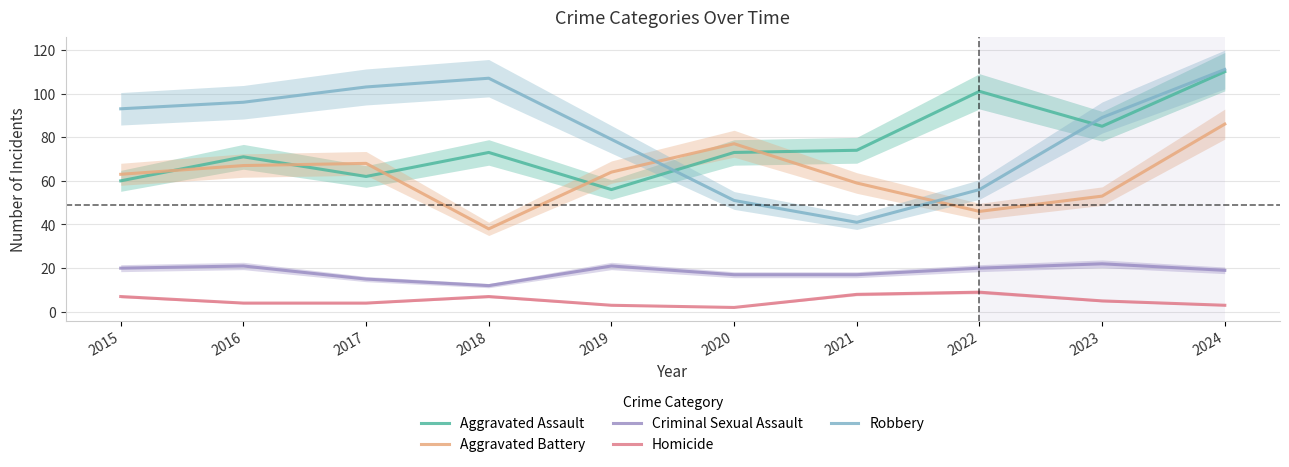

Reading left to right, extract all data points from this chart.

Aggravated Assault: 2015=60	2016=71	2017=62	2018=73	2019=56	2020=73	2021=74	2022=101	2023=85	2024=110
Aggravated Battery: 2015=63	2016=67	2017=68	2018=38	2019=64	2020=77	2021=59	2022=46	2023=53	2024=86
Criminal Sexual Assault: 2015=20	2016=21	2017=15	2018=12	2019=21	2020=17	2021=17	2022=20	2023=22	2024=19
Homicide: 2015=7	2016=4	2017=4	2018=7	2019=3	2020=2	2021=8	2022=9	2023=5	2024=3
Robbery: 2015=93	2016=96	2017=103	2018=107	2019=79	2020=51	2021=41	2022=56	2023=89	2024=111